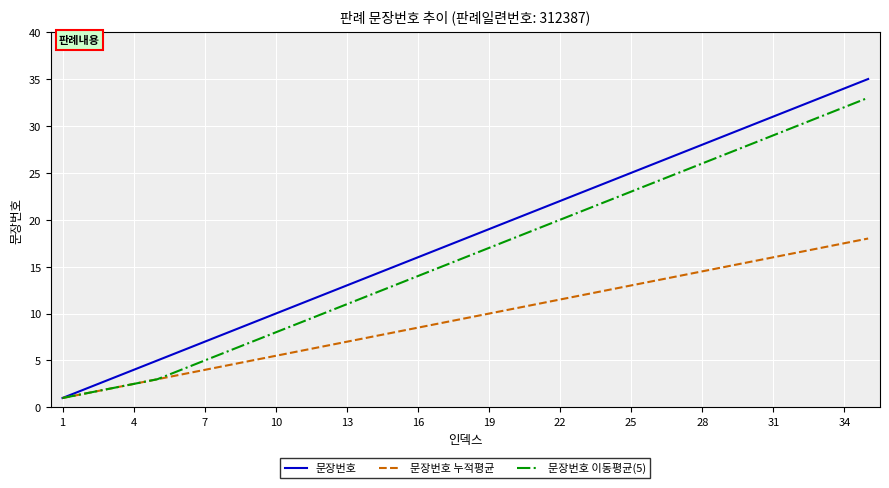

Which series has the largest range (max minus min)?

문장번호